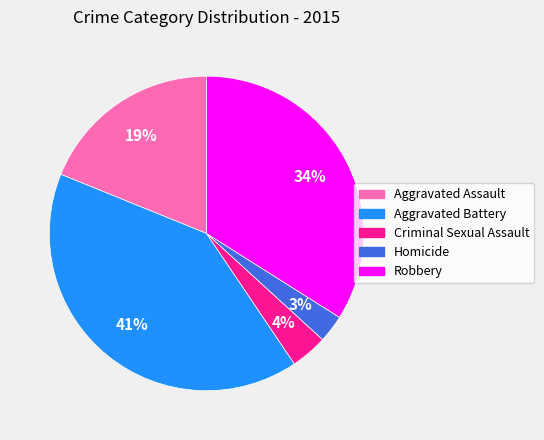

The Aggravated Battery slice represents 41% of the pie. True or false?

True